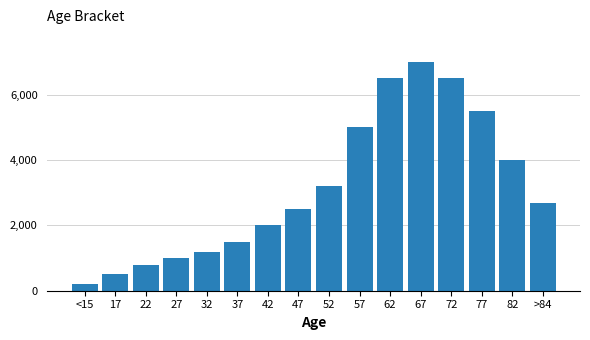

Reading left to right, what are all the values shown in this chart?

<15=200	17=500	22=800	27=1000	32=1200	37=1500	42=2000	47=2500	52=3200	57=5000	62=6500	67=7000	72=6500	77=5500	82=4000	>84=2700